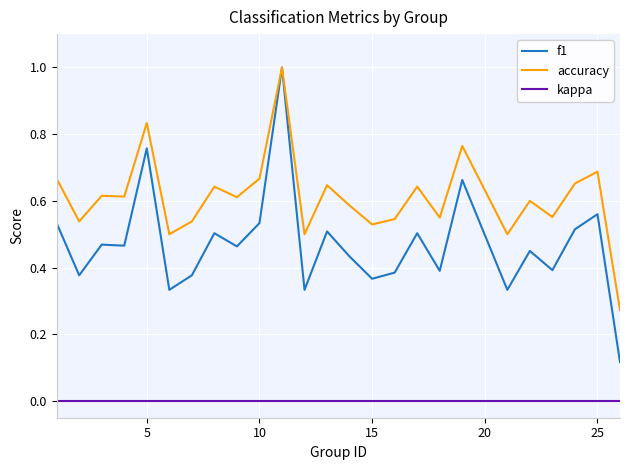

True or false: f1 and kappa cross at least once.

False